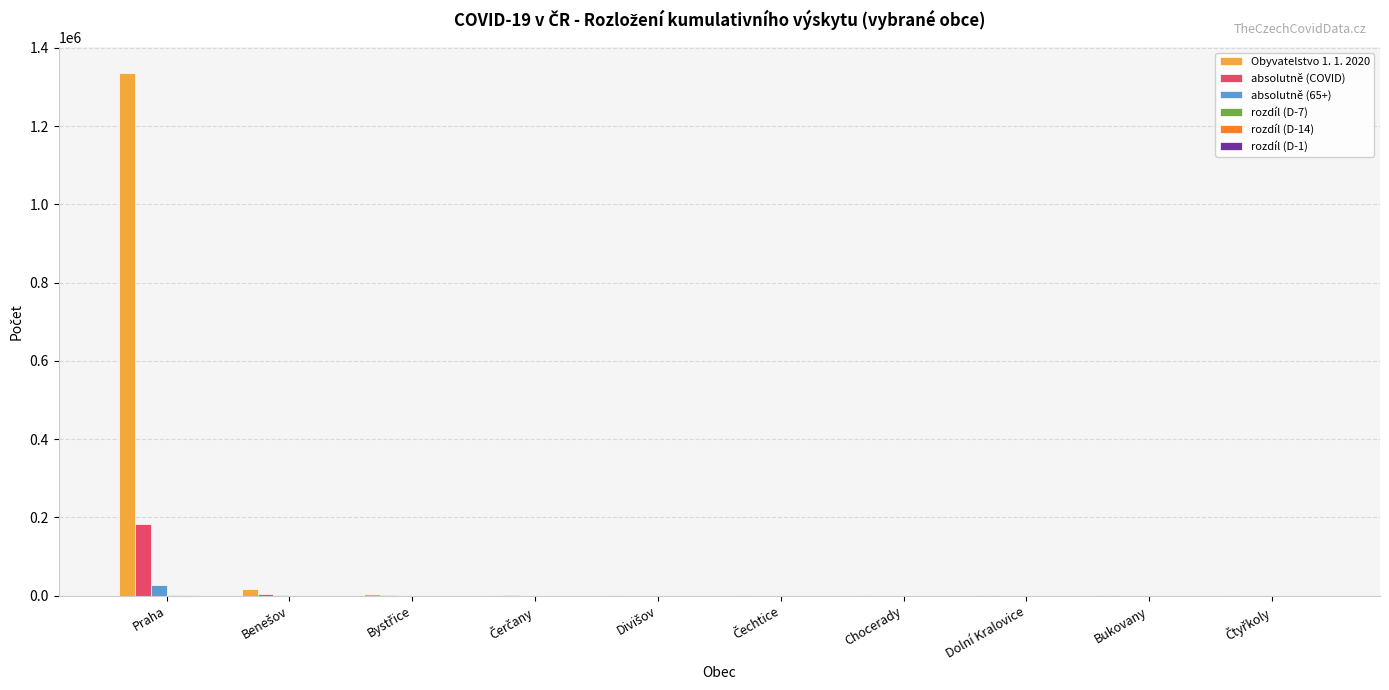

Which series has the largest total across all categories?

Obyvatelstvo 1. 1. 2020